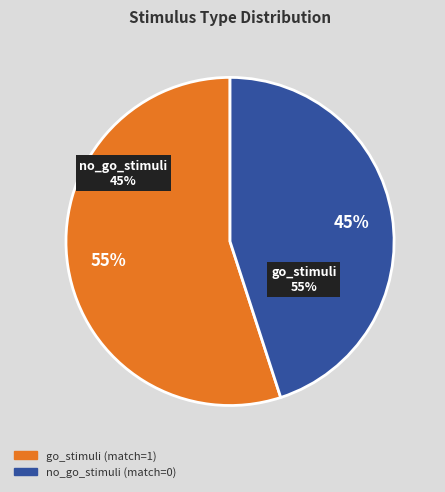

Is there a majority slice in this chart?

Yes